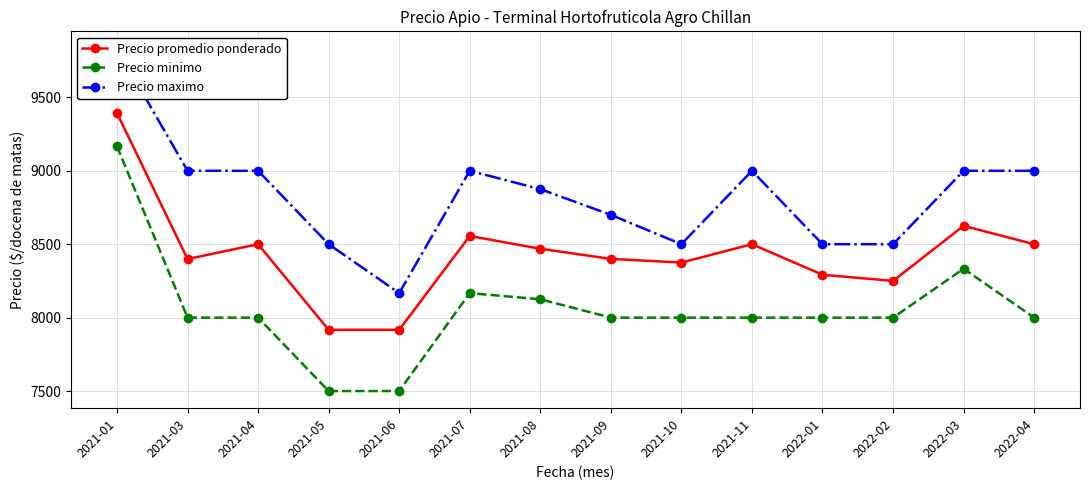

At how many categories does at least one series exceed 8791?

8